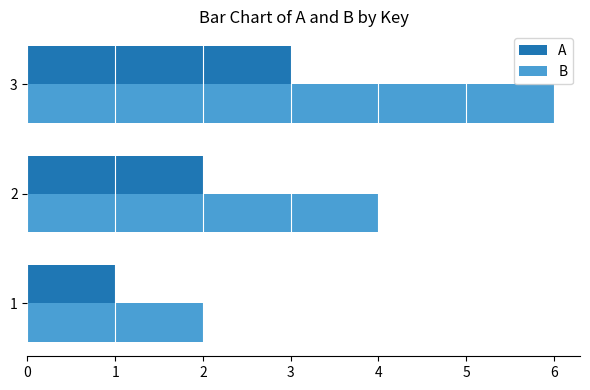

What is the sum of the B values at 1 and 2?

6